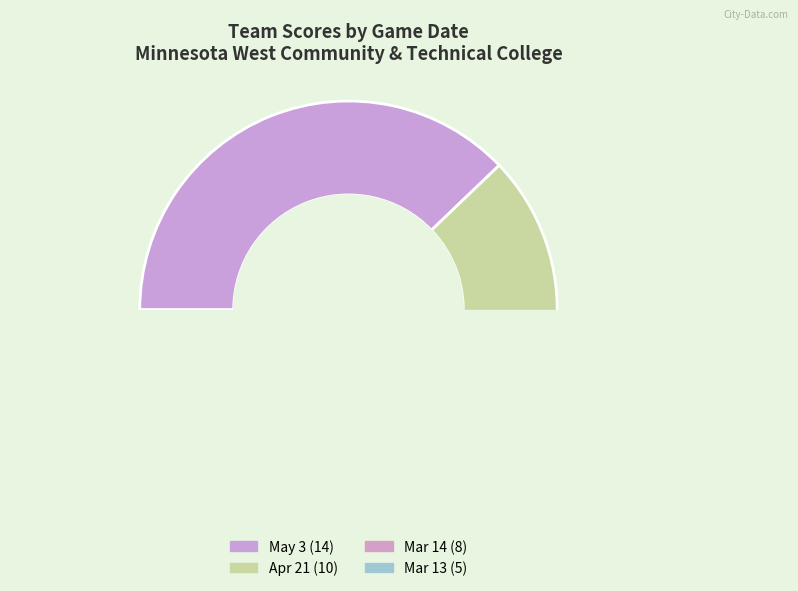

Which slice is the largest?

May 3